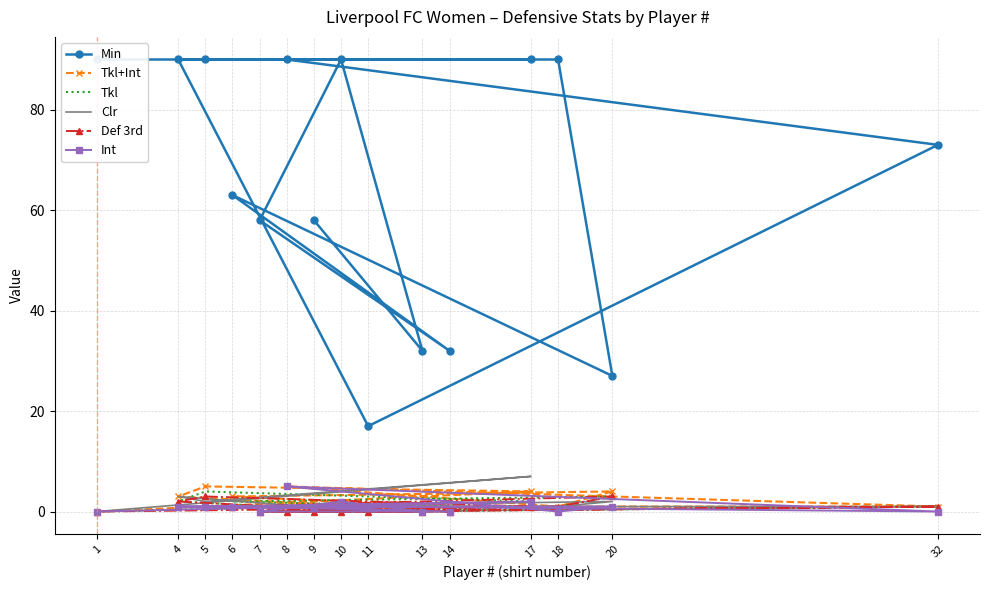

What is the difference between the highest and lowest values at 7?

58